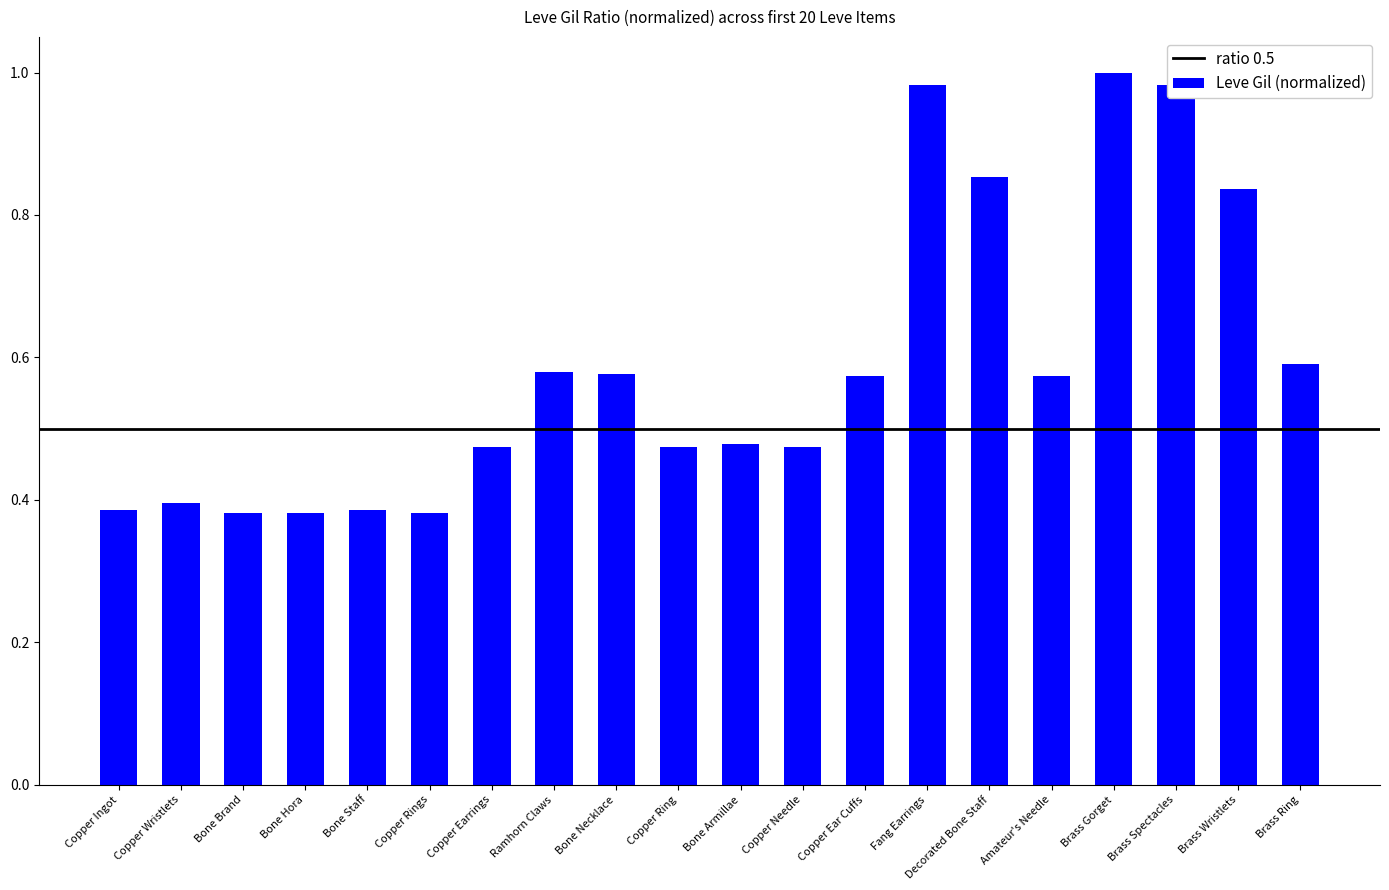

What is the label of the 8th bar from the left?

Ramhorn Claws